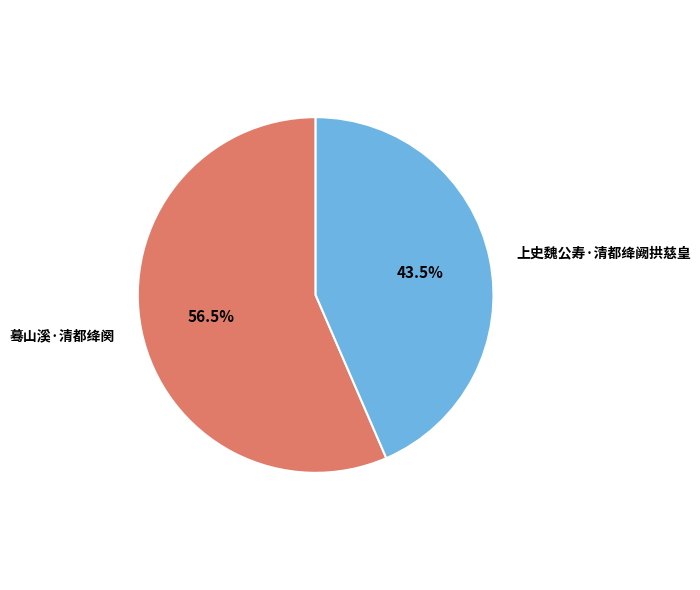

To the nearest percent, what is the difference between the 蓦山溪·清都绛阕 and 上史魏公寿·清都绛阙拱慈皇 slice percentages?

13%